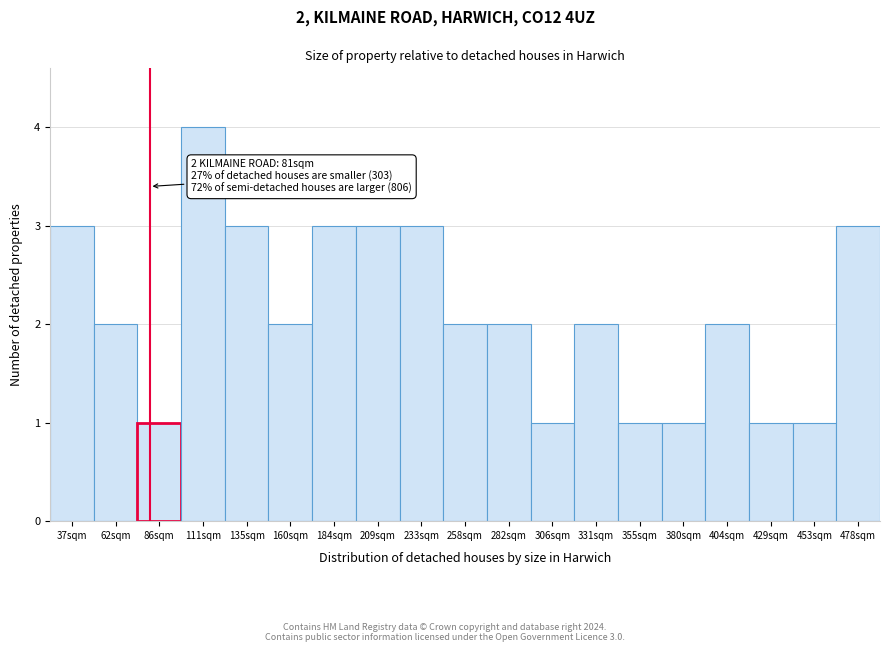

Which range on the x-axis has the tallest bar?

100 to 125